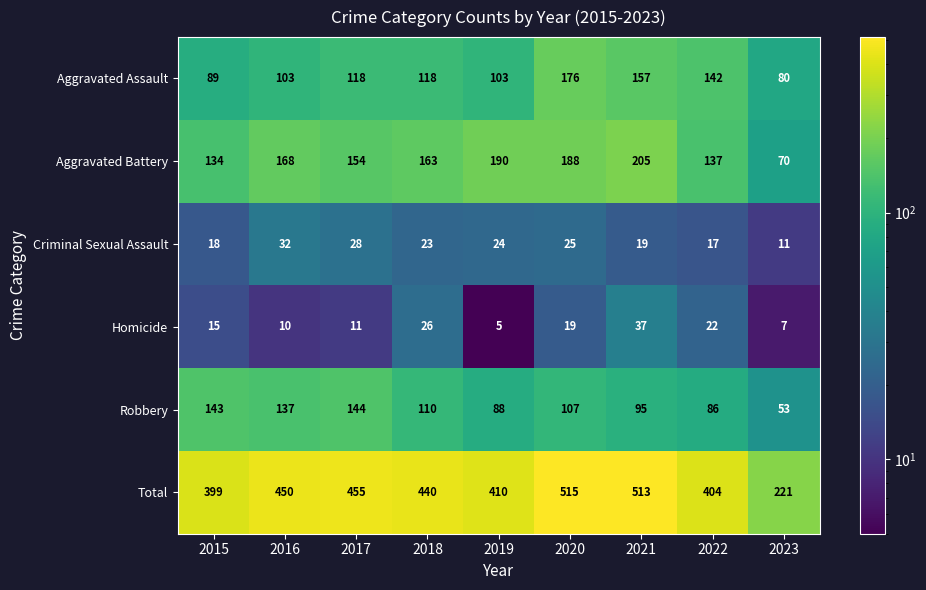

Which series changed the most between 2019 and 2022?

Aggravated Battery